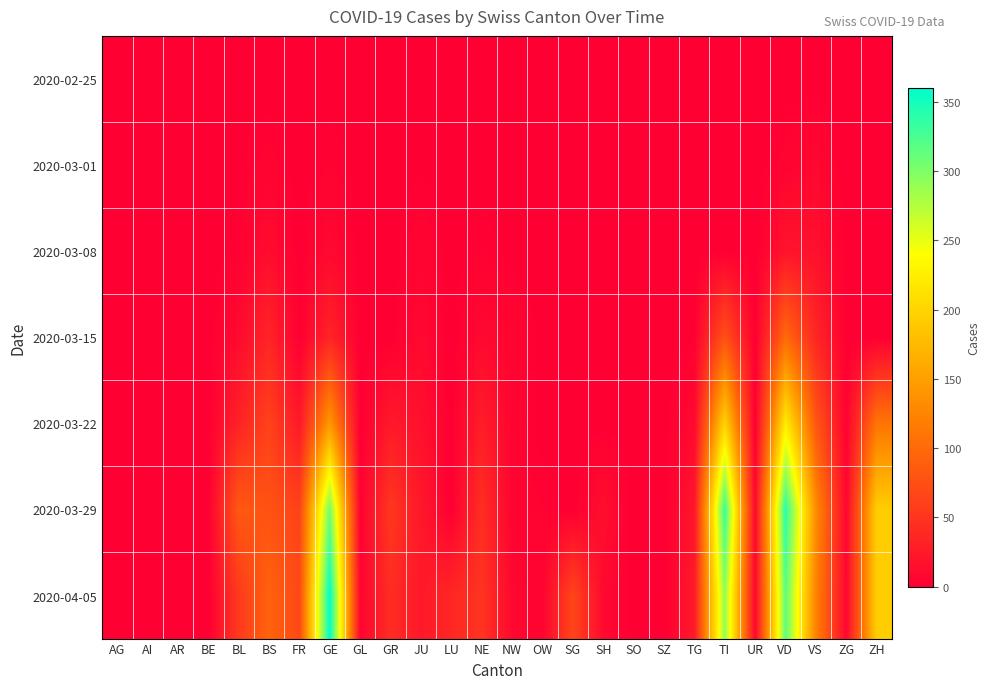

At how many categories does at least one series exceed 213?

3